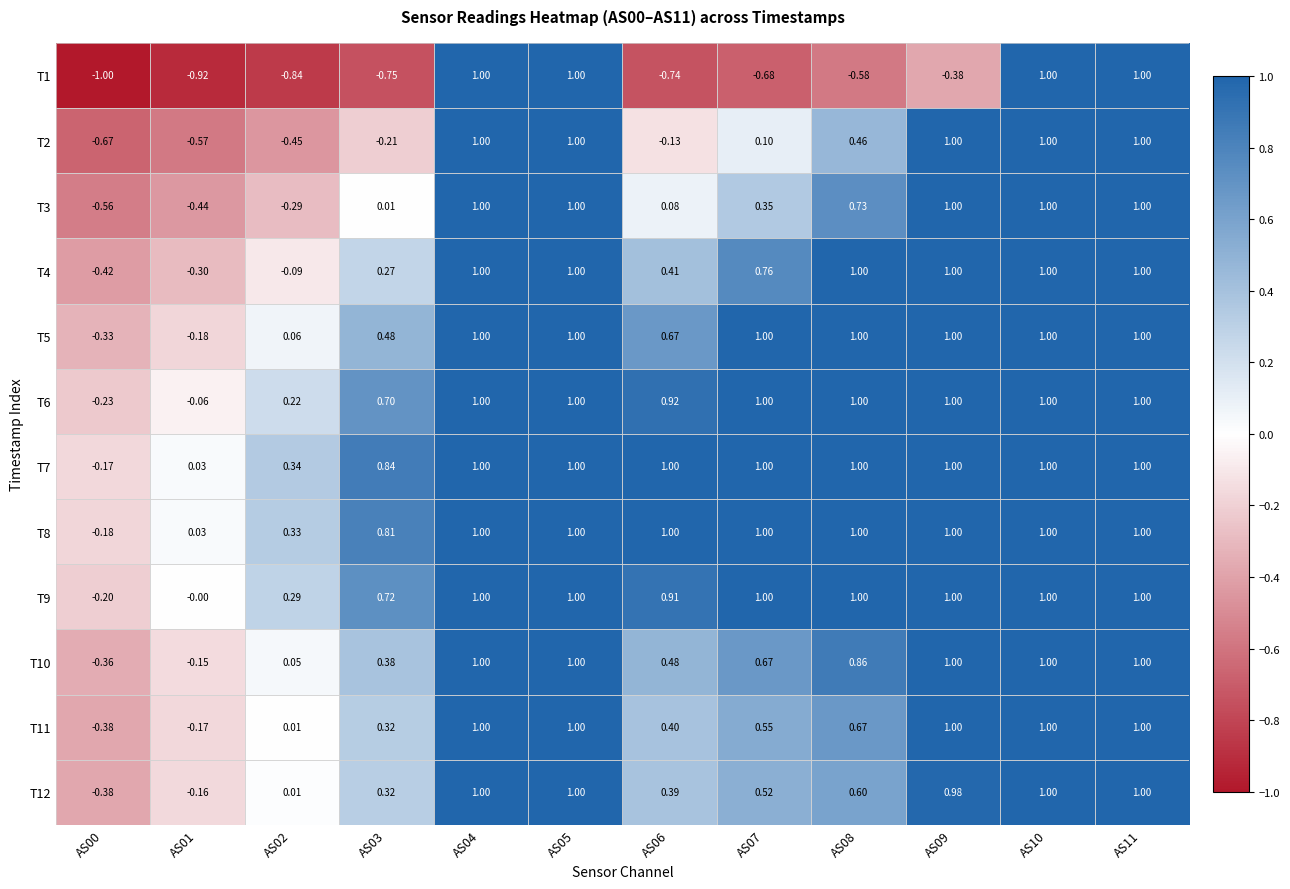

Is the value of T5 at AS00 greater than the value of T12 at AS00?

Yes